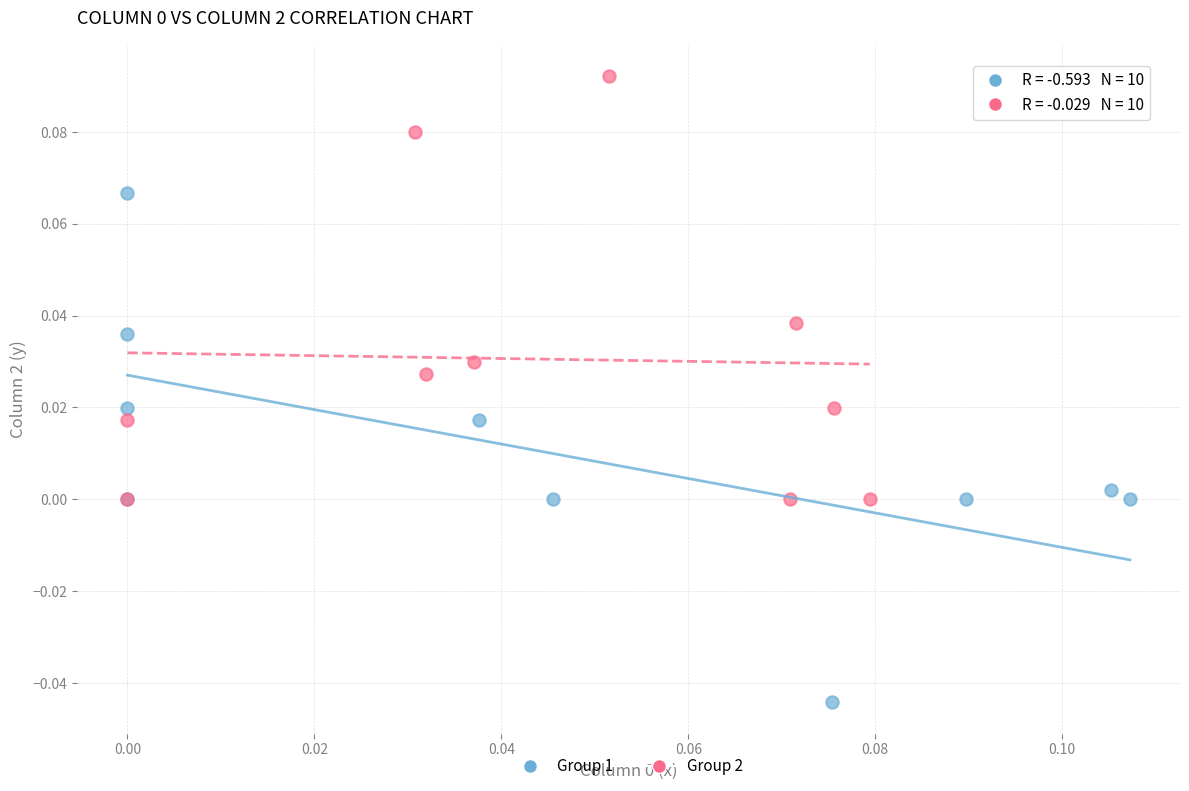

Which series has the largest Y range (max minus min)?

Group 1